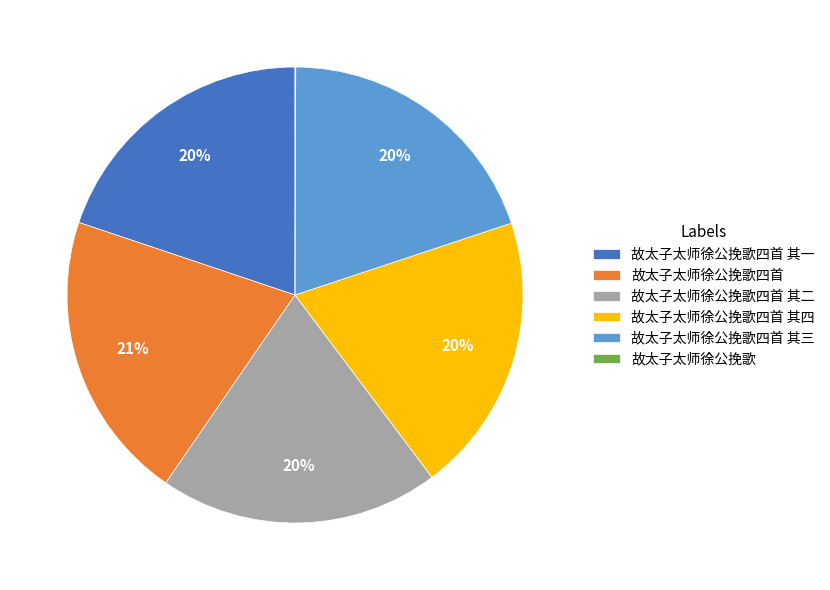

To the nearest percent, what is the average slice percentage?

17%